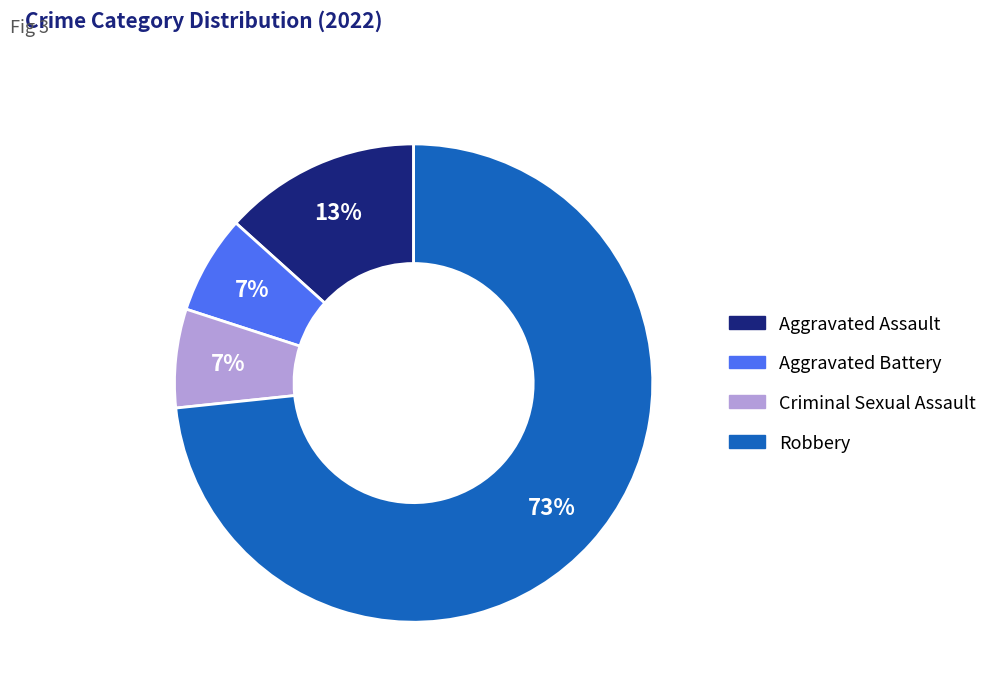

Do Criminal Sexual Assault and Aggravated Battery together represent more than half of the pie?

No